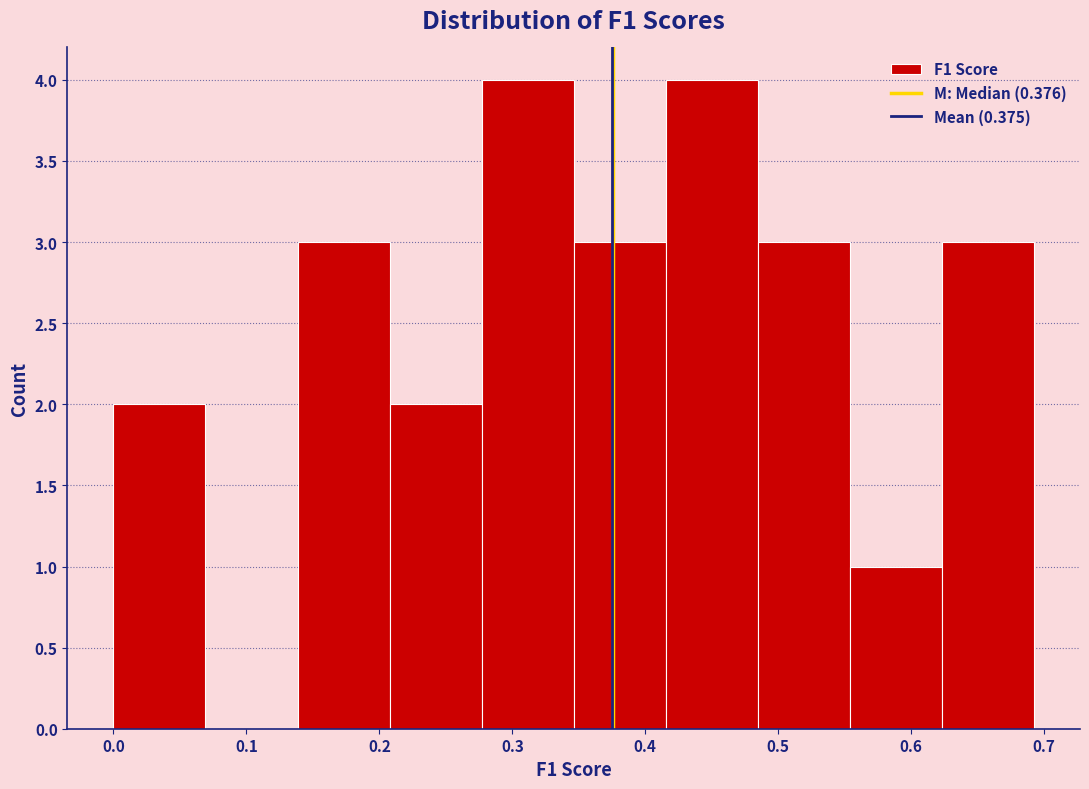

Reading left to right, list every bar in this chart as the range it spans on the x-axis followed by its height. Neither the bar edges nor the heights are printed on the chart, so give them approximately, as read against the axes.

0.00 to 0.07: 2
0.07 to 0.14: 0
0.14 to 0.21: 3
0.21 to 0.28: 2
0.28 to 0.35: 4
0.35 to 0.42: 3
0.42 to 0.48: 4
0.48 to 0.55: 3
0.55 to 0.62: 1
0.62 to 0.69: 3